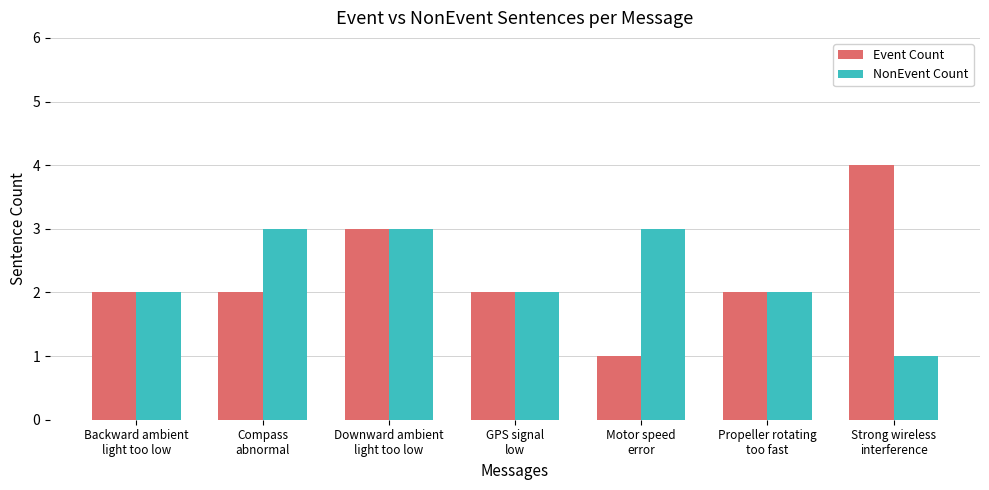

What is the total value across all series at Strong wireless
interference?

5